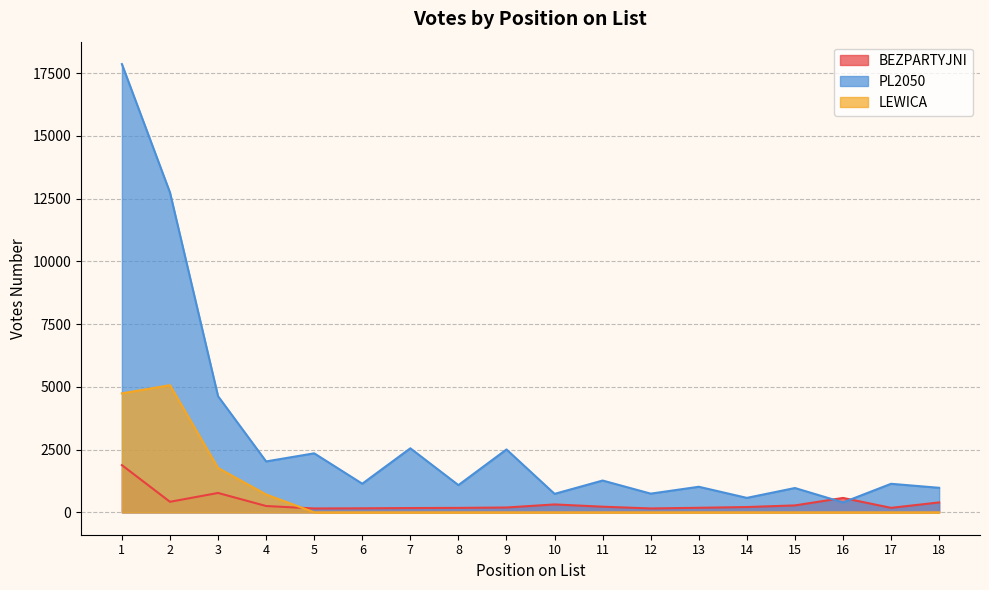

Is it true that LEWICA equals 1236 at 4?

False